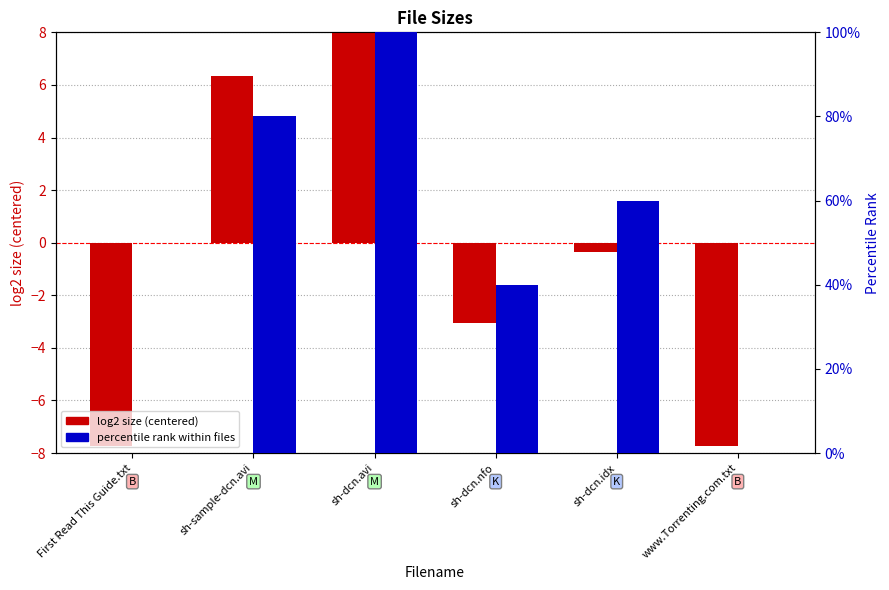

How many bars are there in each group?

2